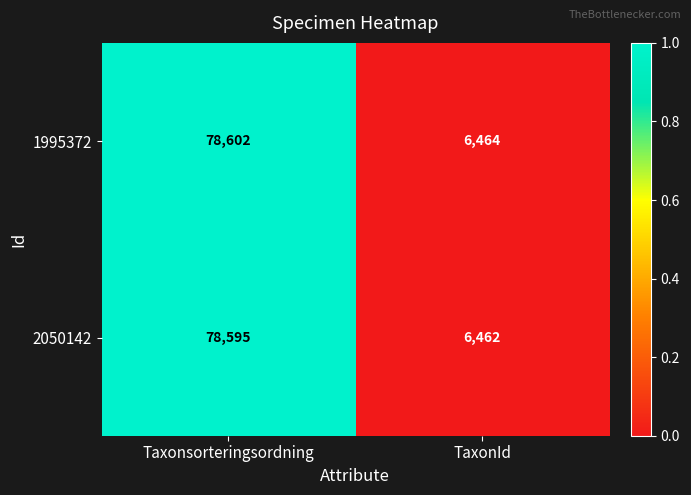

The 2050142 series shows 78595 at Taxonsorteringsordning. True or false?

True